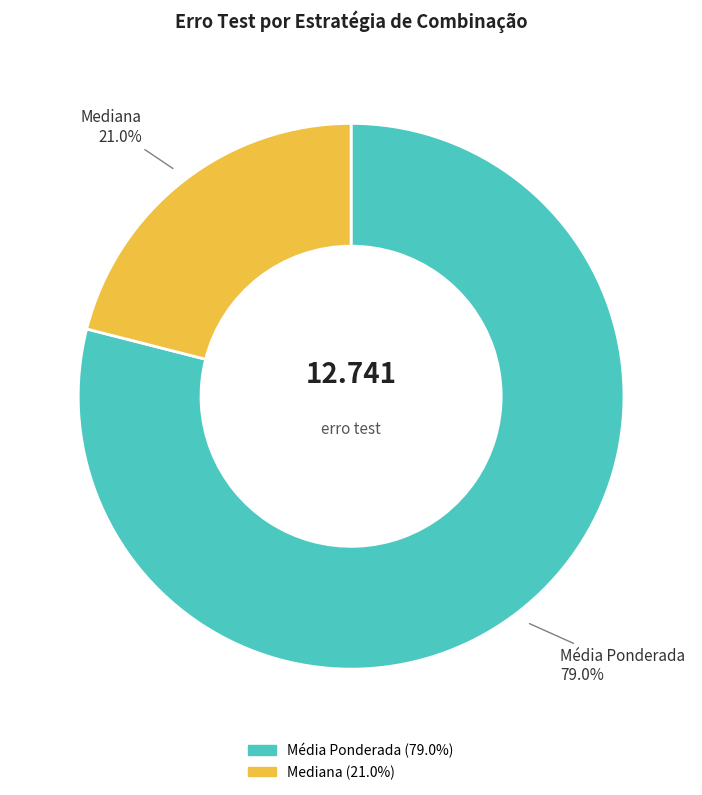

Rank the categories by value from lowest to highest.

Mediana, Média Ponderada